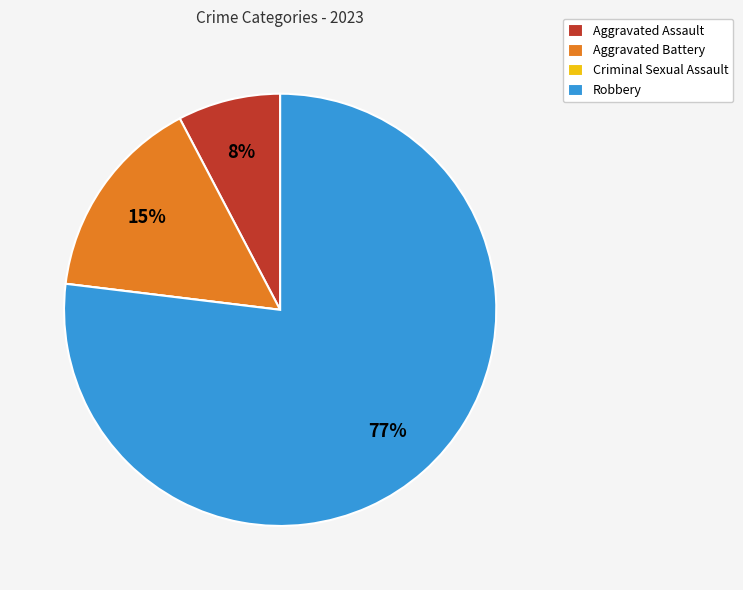

True or false: Aggravated Assault accounts for 18% of the total.

False